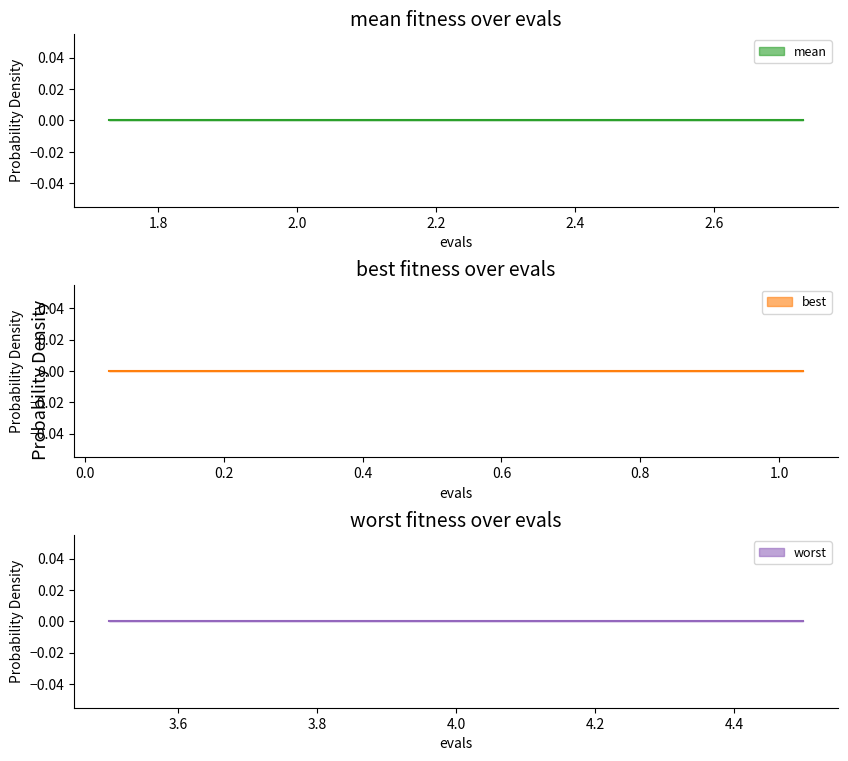

Does the chart display data point markers on the line(s)?

No